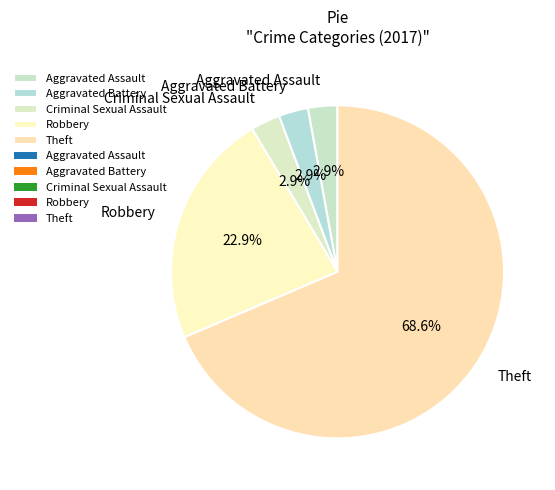

To the nearest percent, what percentage of the pie is Aggravated Battery?

3%